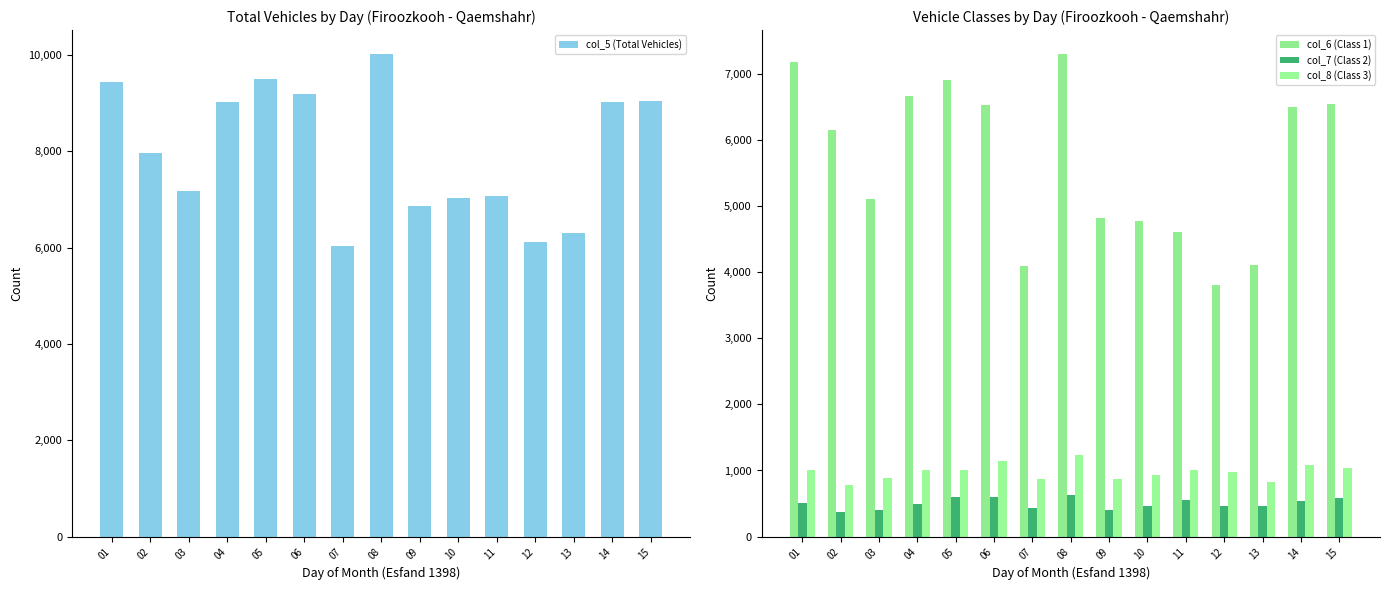

What is the value of the col_8 (Class 3) bar at the 4th from the left?

1008